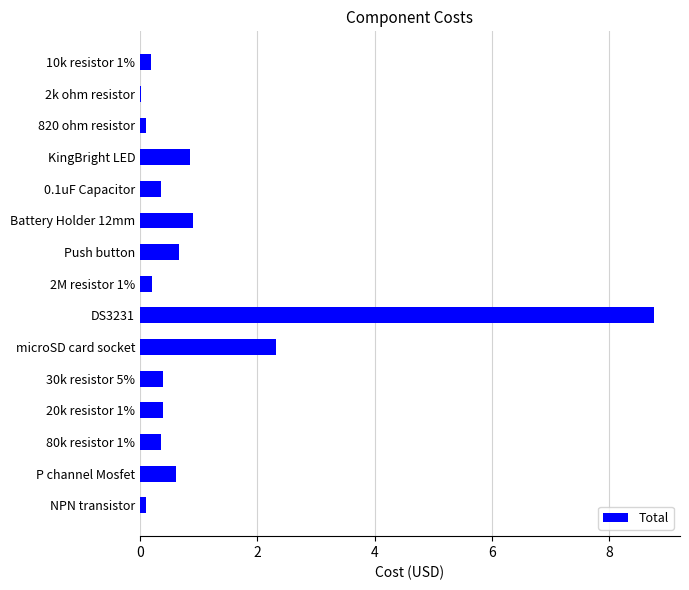

What is the sum of the values at 30k resistor 5% and KingBright LED?

1.3